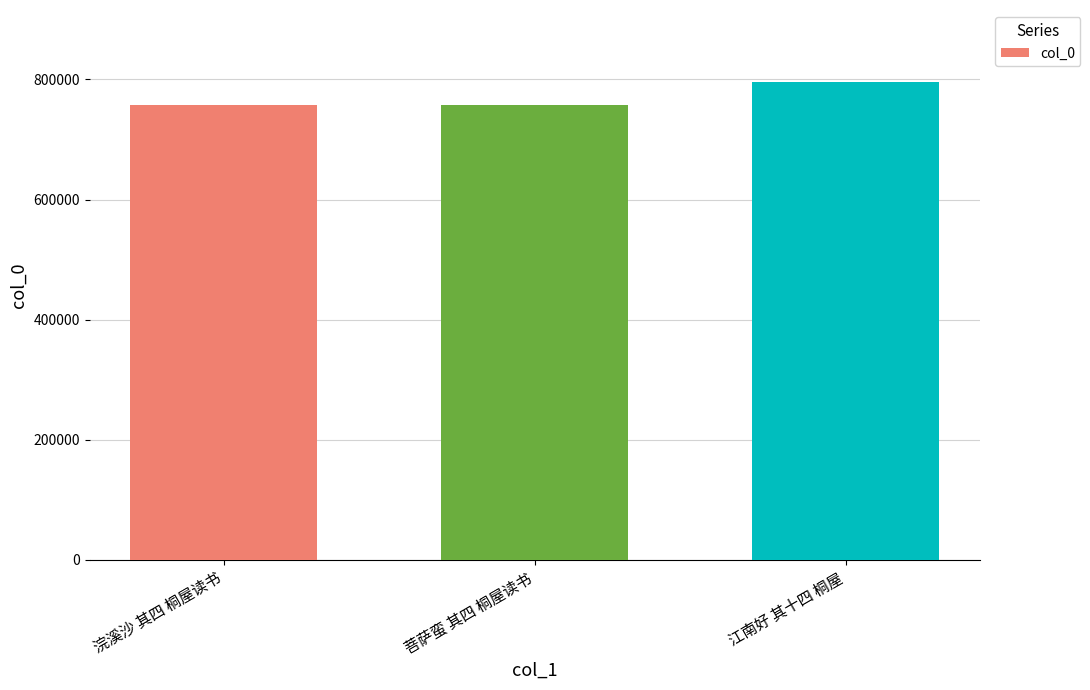

Where is the data nearest to the value 776665?

菩萨蛮 其四 桐屋读书